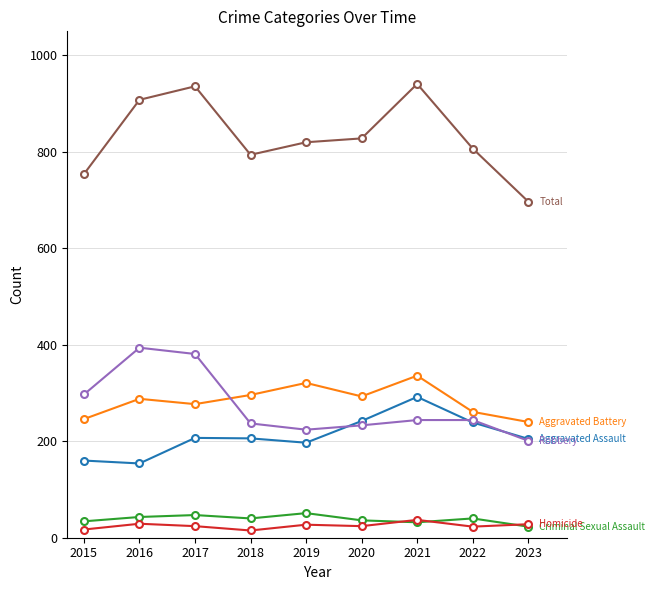

What is the greatest value displayed?

941